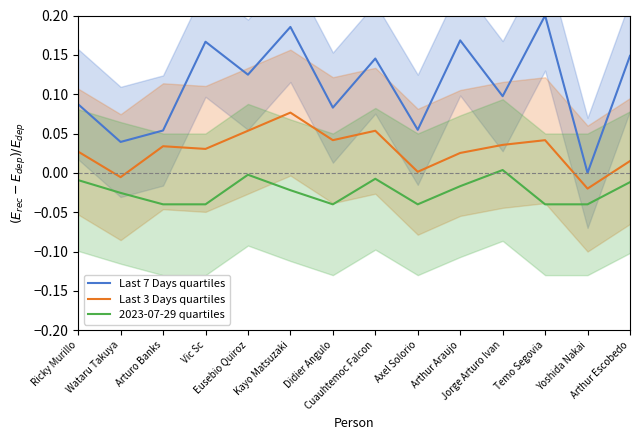

True or false: Last 3 Days quartiles and 2023-07-29 quartiles intersect in this chart.

False